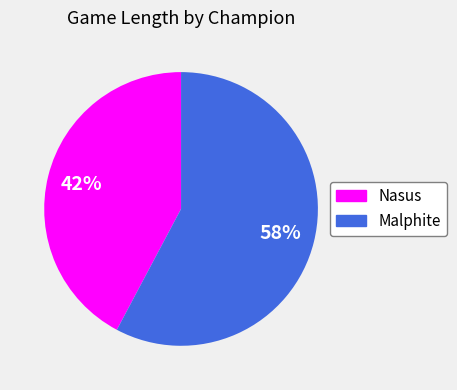

To the nearest percent, what is the combined percentage of Nasus and Malphite?

100%